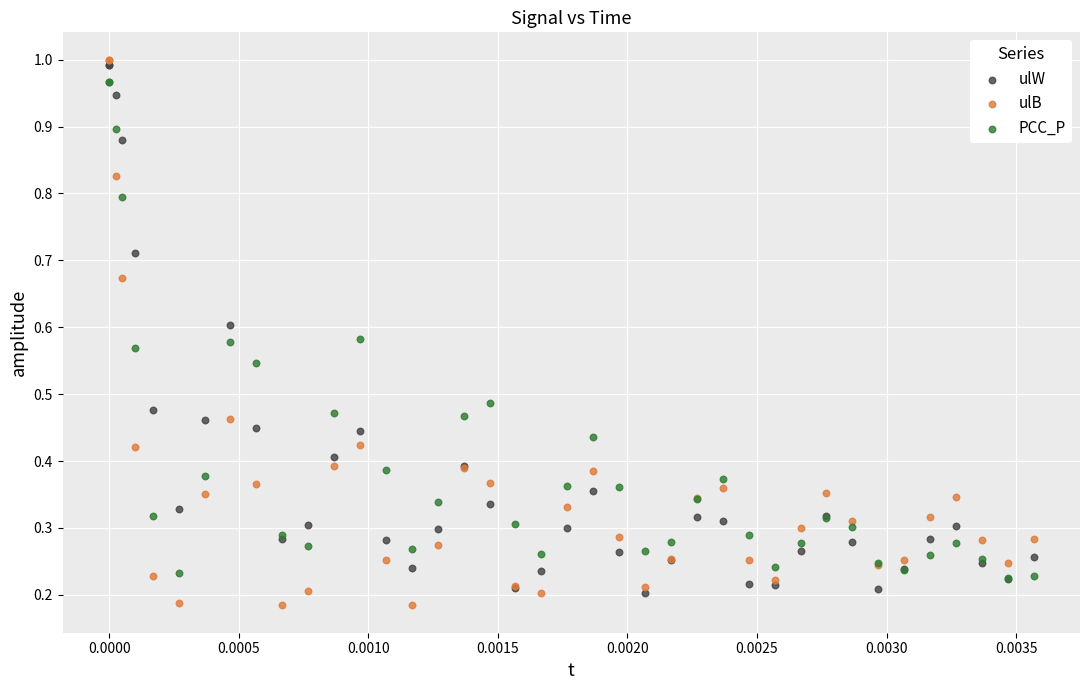

What are all the series names shown in the legend?

ulW, ulB, PCC_P